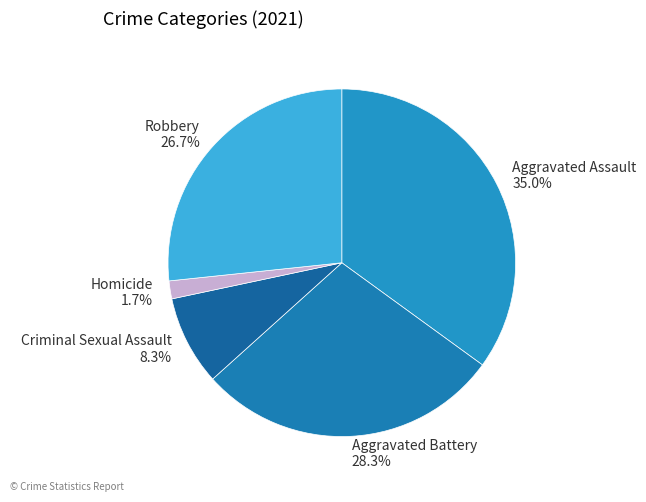

What percentage is the Aggravated Assault slice, to the nearest percent?

35%